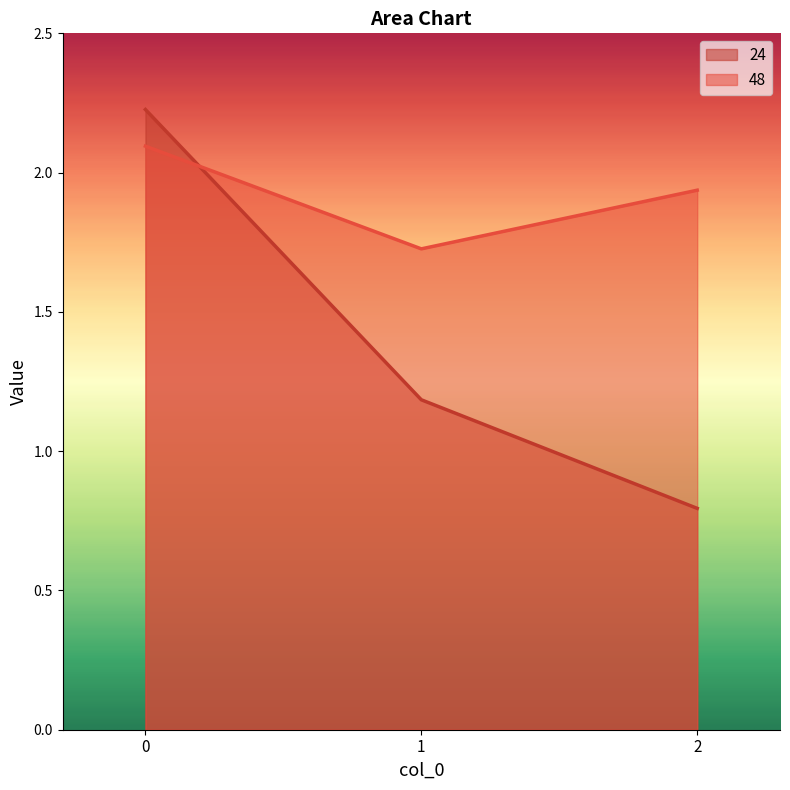

What is the difference between the 48 values at 0 and 1?

0.4